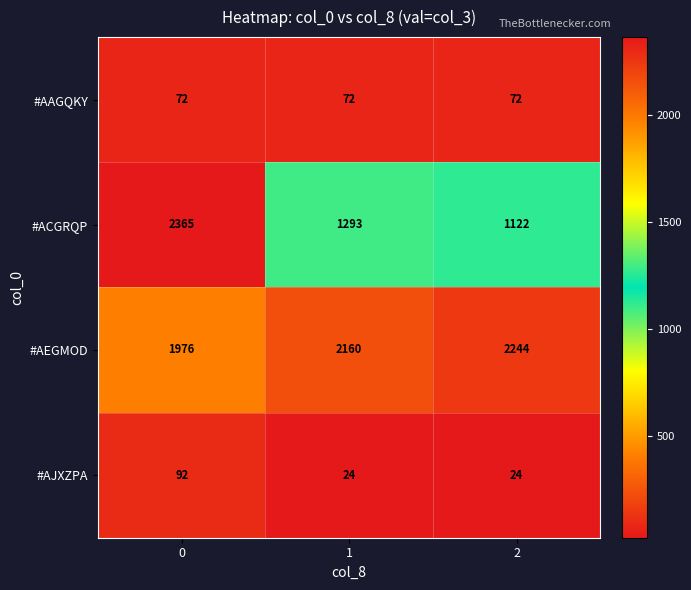

What is the difference between the highest and lowest values at 0?

2293